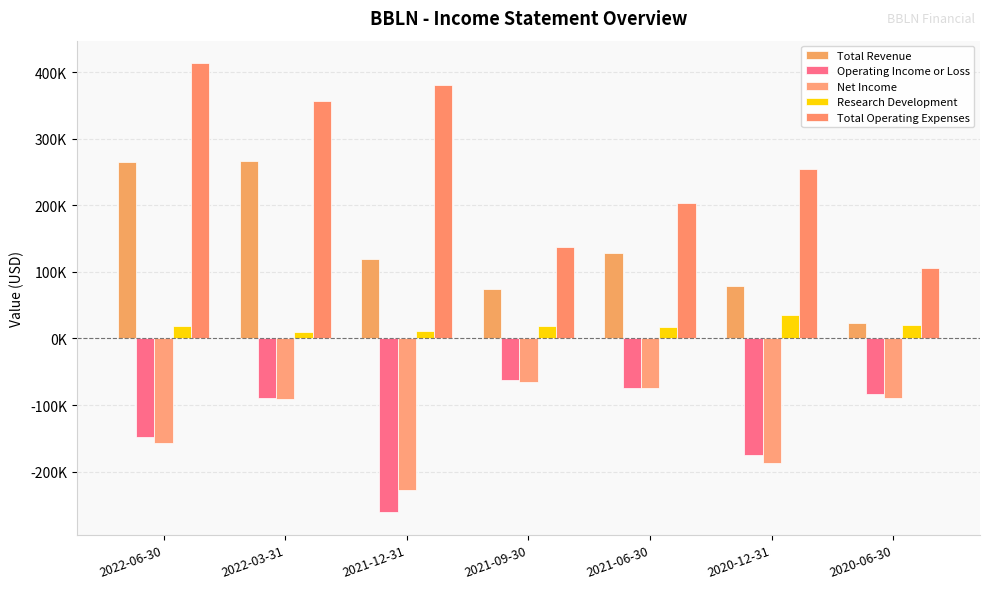

Reading left to right, list all the values displayed in this chart.

Total Revenue: 265400	266400	119700	74500	128800	79300	22500
Operating Income or Loss: -148200	-90100	-261400	-62500	-74600	-175500	-82900
Net Income: -157100	-91400	-228300	-65200	-74900	-186800	-90000
Research Development: 18700	10100	11000	19300	17200	35500	20900
Total Operating Expenses: 413600	356500	381100	137000	203400	254800	105400